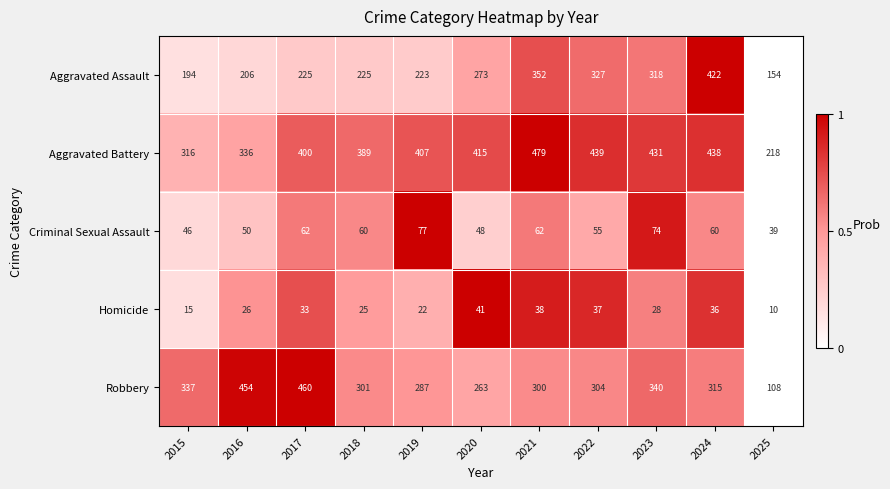

What value does the Aggravated Battery series have at 2023, to the nearest 5?

430